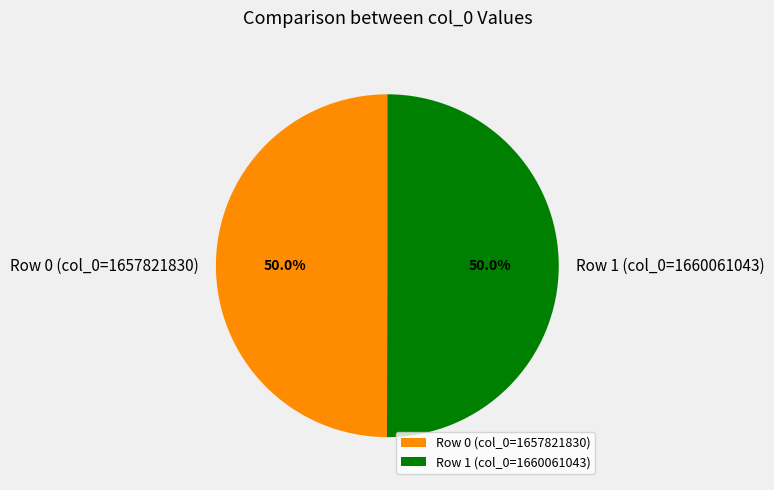

Approximately how many times larger is the value at Row 1 (col_0=1660061043) compared to Row 0 (col_0=1657821830)?

1.0